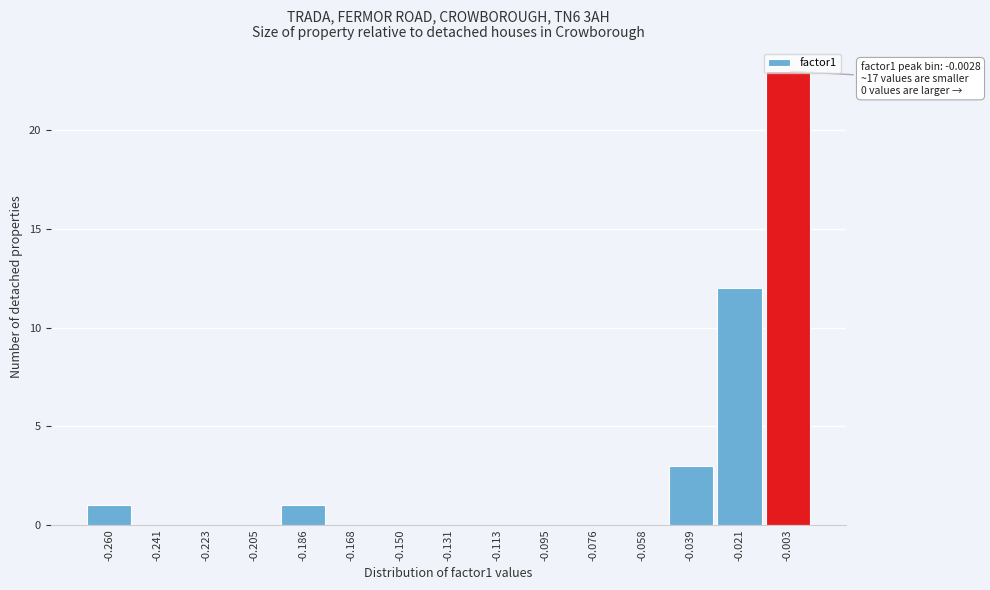

Which range on the x-axis has the tallest bar?

-0.012 to 0.006